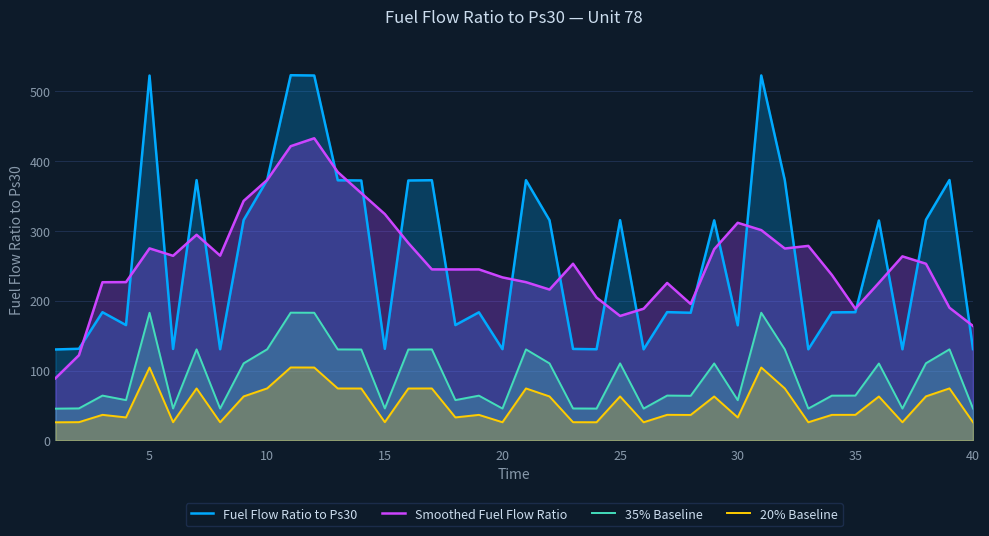

What value does the Smoothed Fuel Flow Ratio series have at 35?

188.3